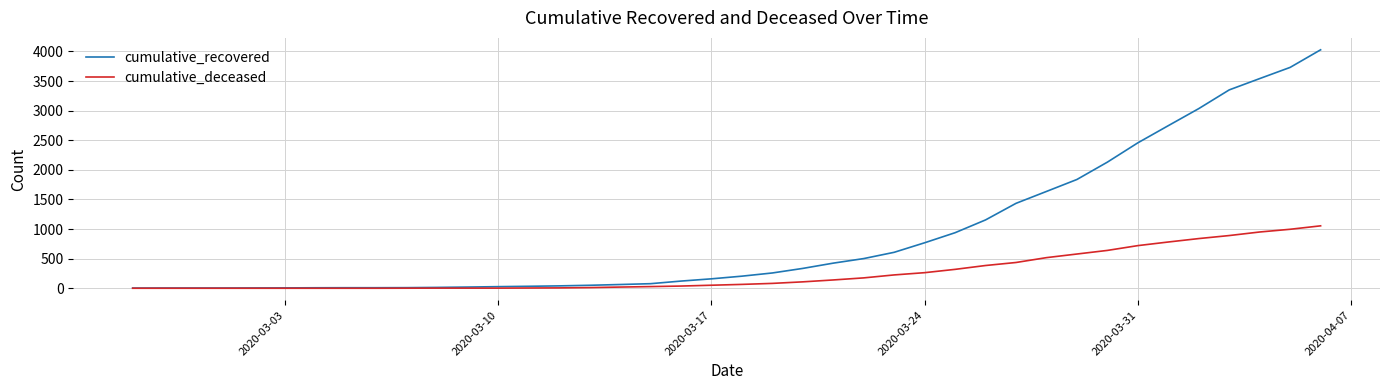

Which series has the largest total across all categories?

cumulative_recovered